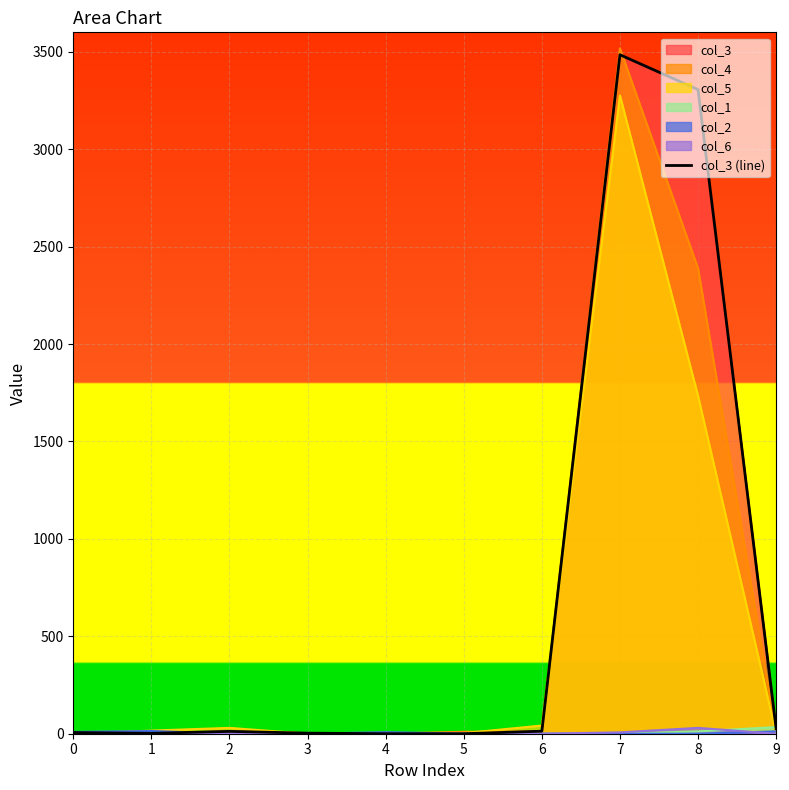

What is the difference between the maximum and minimum values?

3485